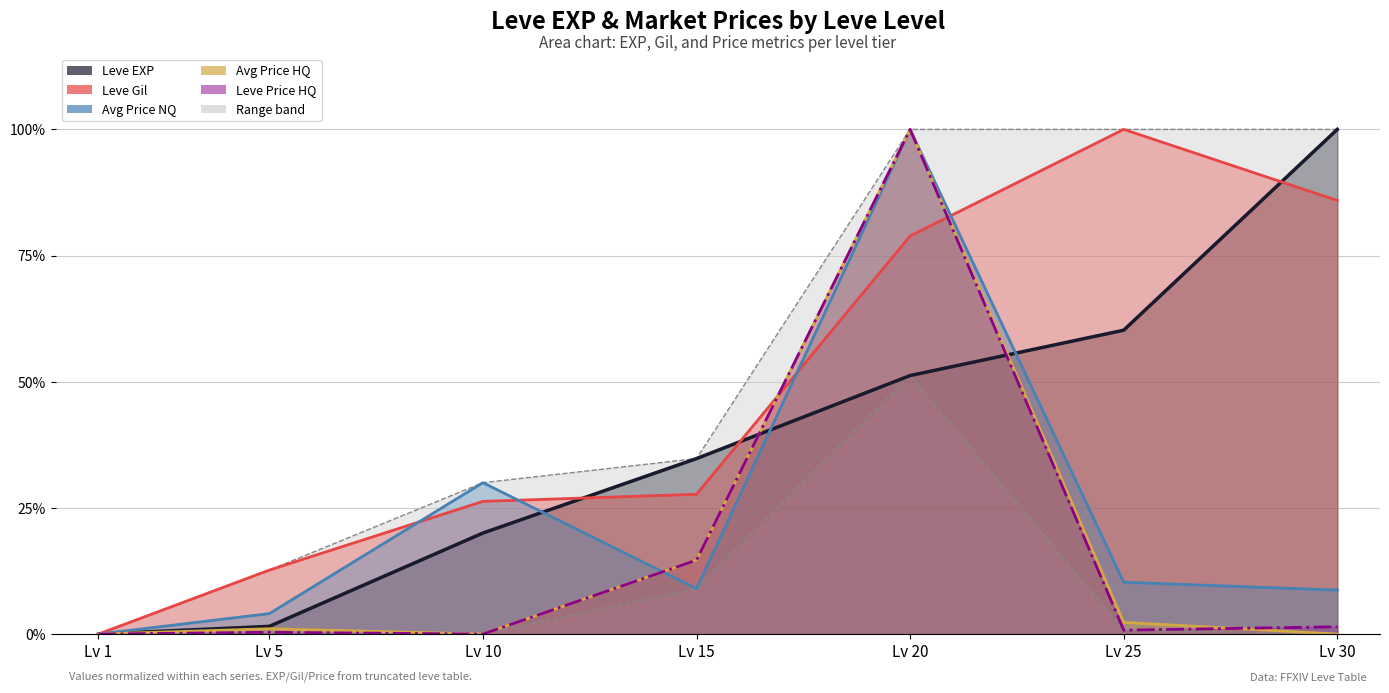

At how many categories does at least one series exceed 0?

6